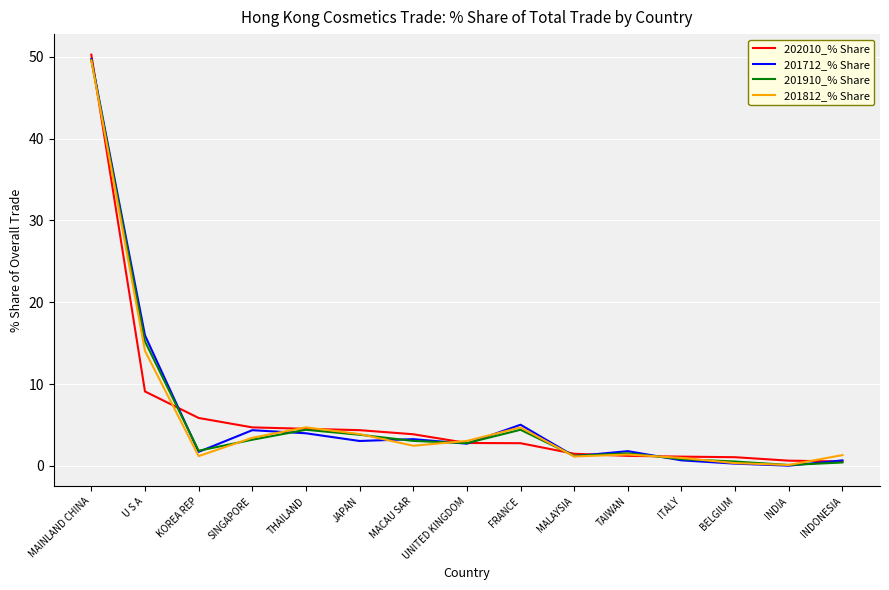

At which label is 201712_% Share closest to 24?

U S A